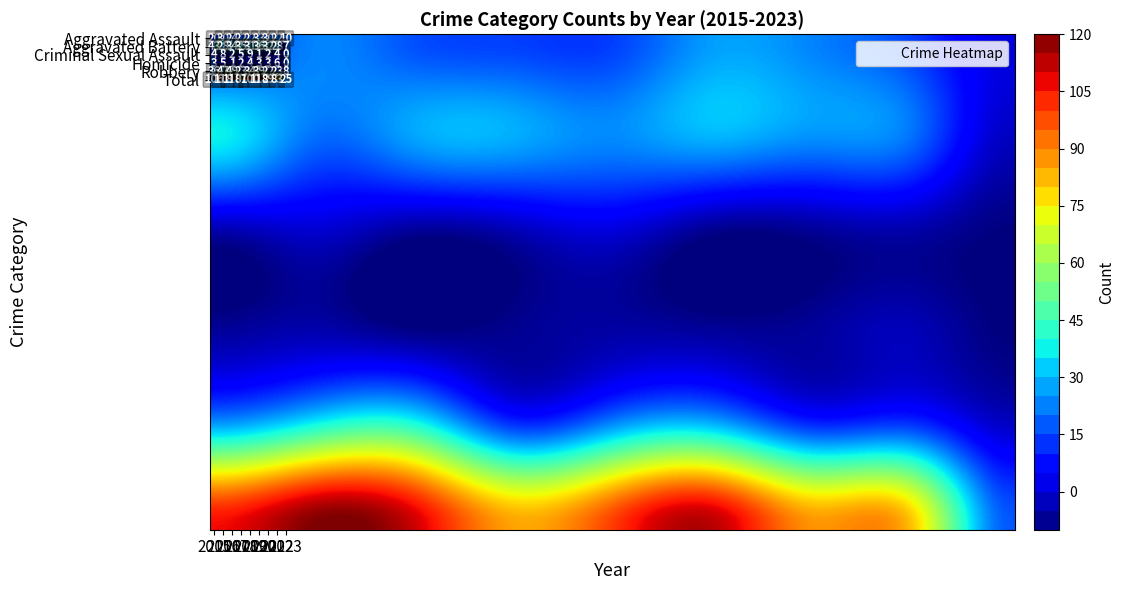

What is the sum of the Criminal Sexual Assault values at 2020 and 2017?

3